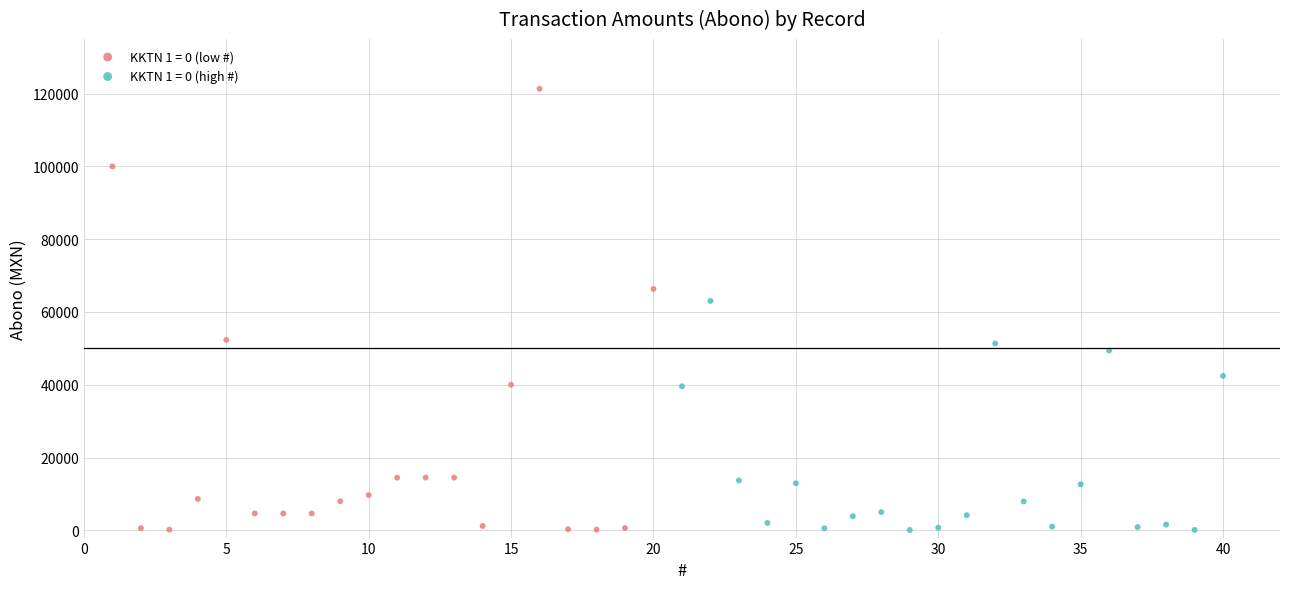

What are all the series names shown in the legend?

KKTN 1 = 0 (low #), KKTN 1 = 0 (high #)